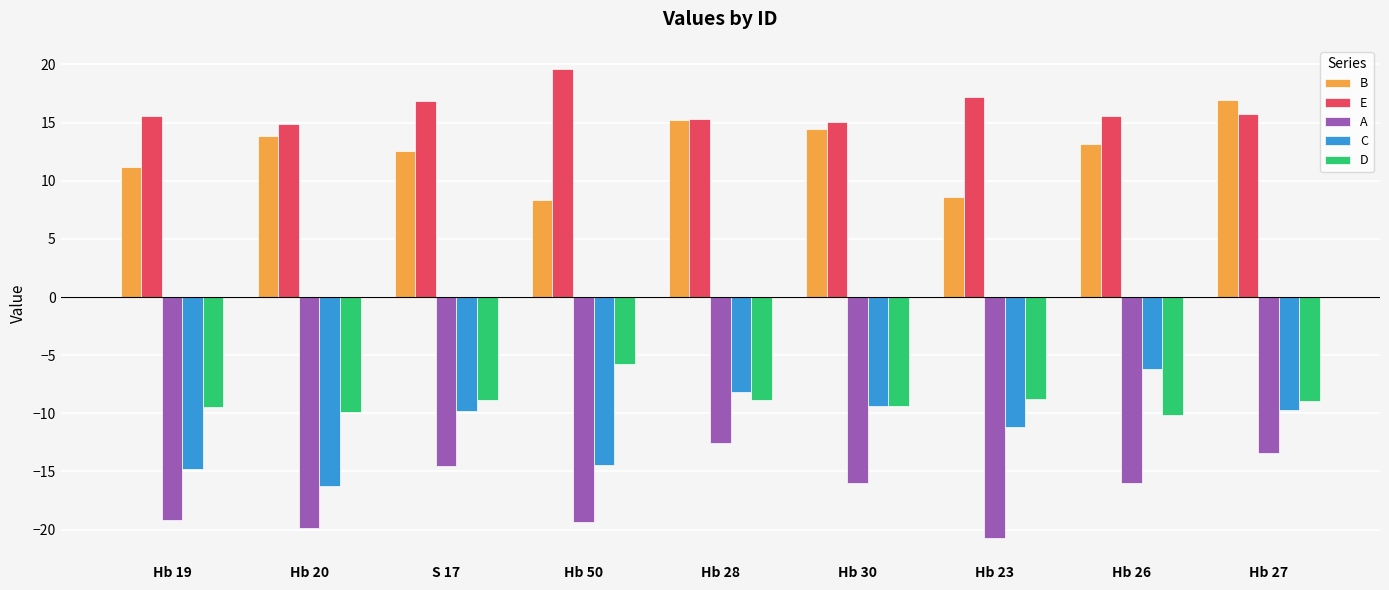

Where is D nearest to the value -7?

Hb 50